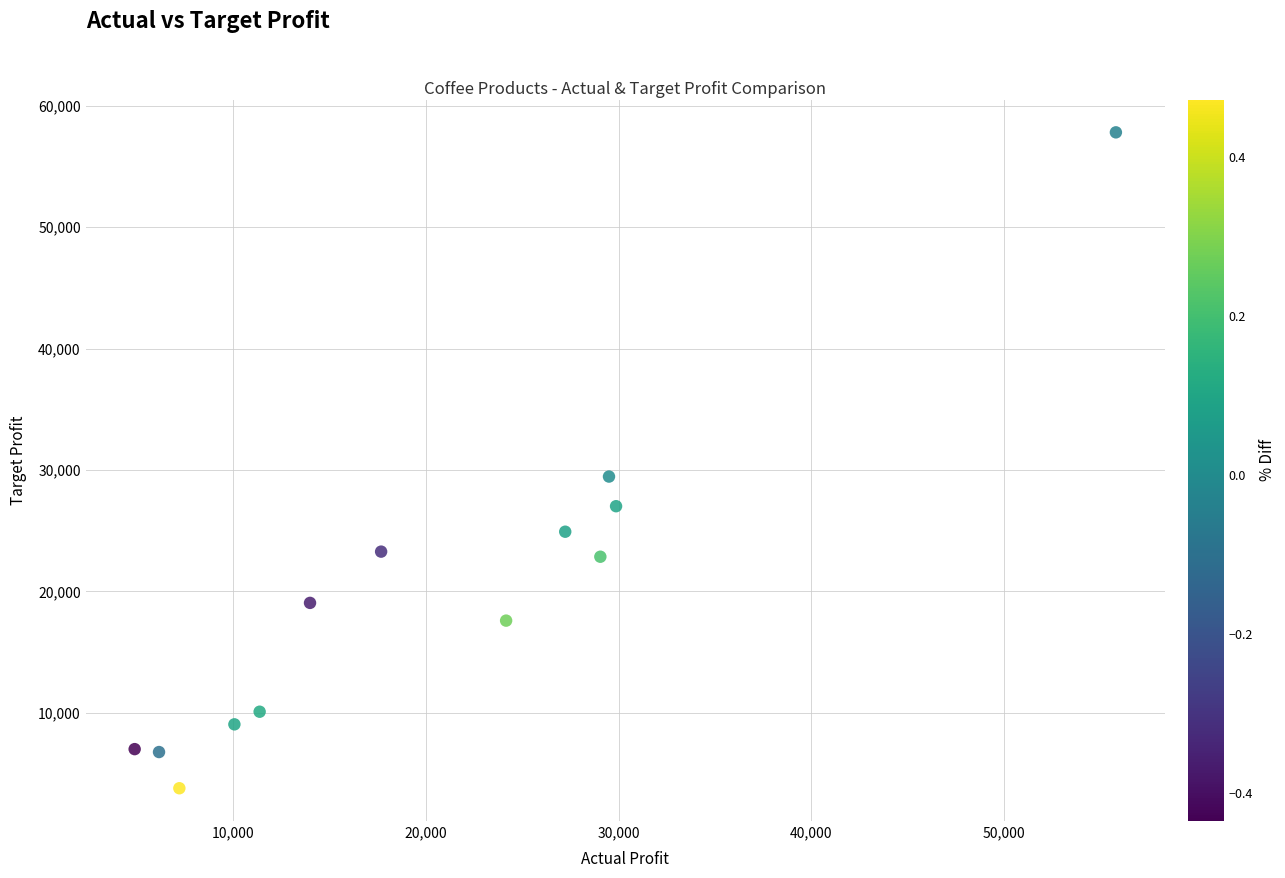

What is the range of X values (max minus min)?

50914